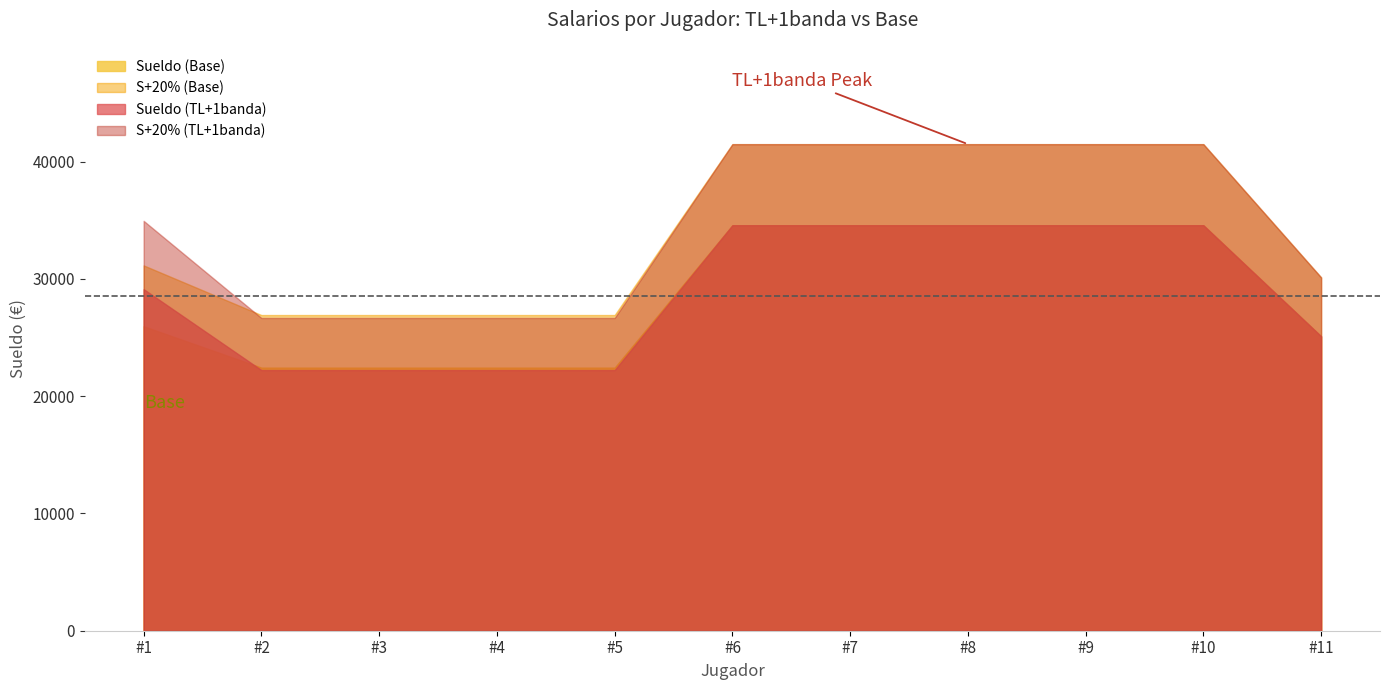

True or false: S+20% (Base) and Sueldo (TL+1banda) cross at least once.

False